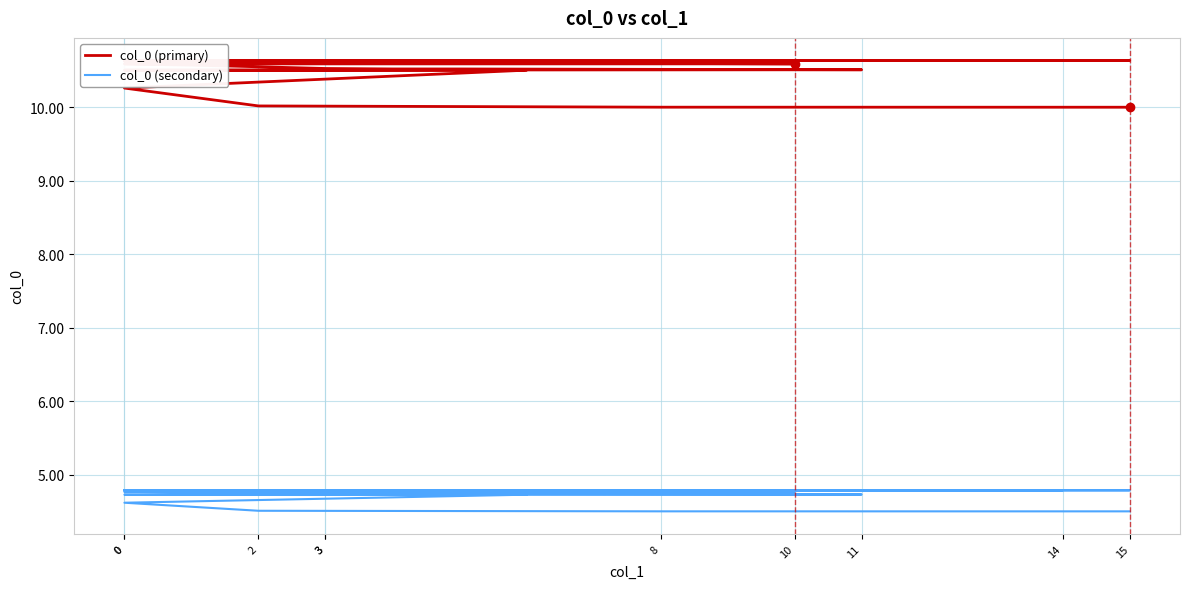

True or false: col_0 (primary) and col_0 (secondary) intersect in this chart.

False